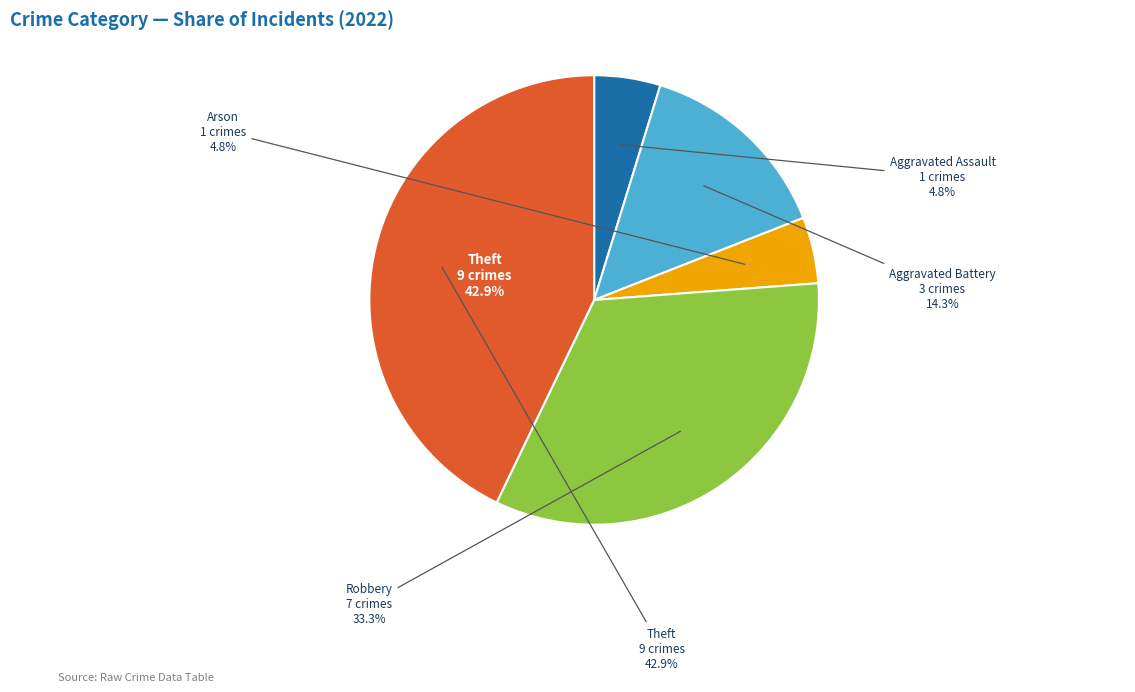

How many slices are in this pie chart?

5